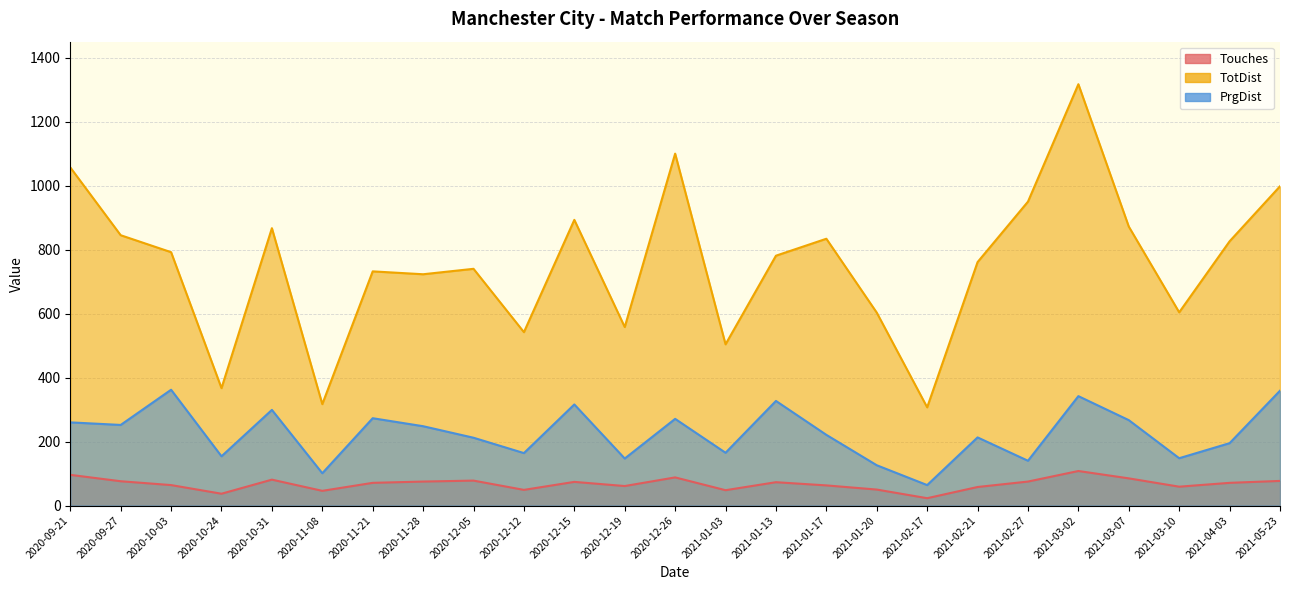

Reading left to right, transcribe all the data shown in this chart.

Touches: 96	76	64	37	81	46	71	75	78	49	74	61	88	48	73	63	50	23	58	75	108	85	59	71	77
TotDist: 1057	845	792	367	867	317	732	723	740	542	893	558	1100	504	781	834	603	307	761	950	1317	872	604	826	998
PrgDist: 260	252	362	154	299	101	273	248	212	164	316	147	271	165	327	221	126	64	213	140	342	267	148	195	359